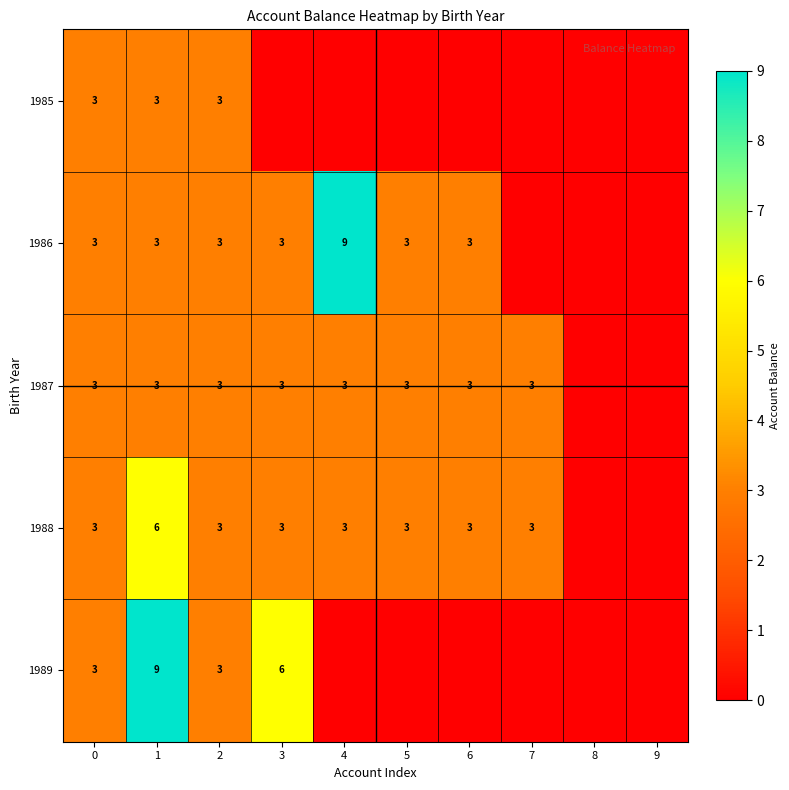

At which category does the chart reach its minimum across all series?

3